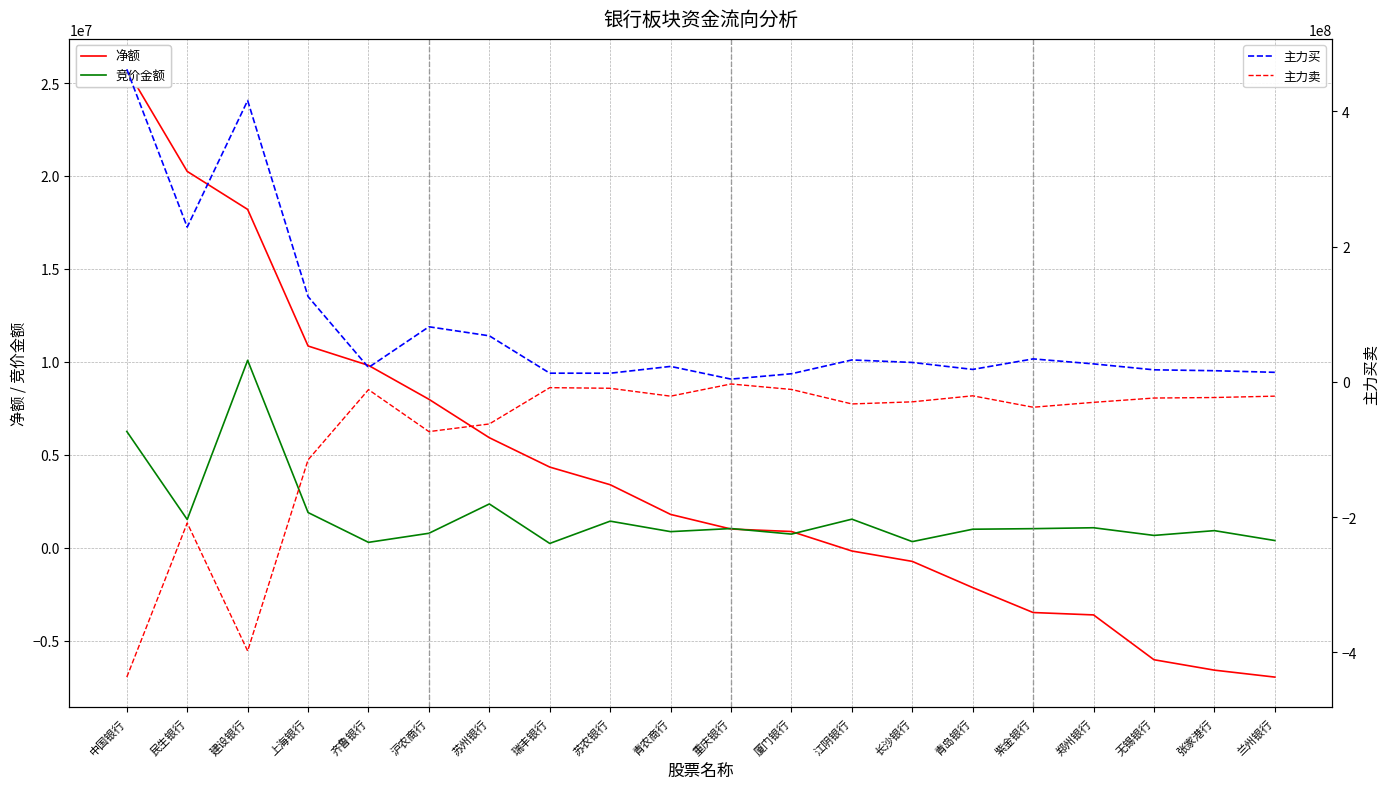

What is the label of the 20th point from the right?

中国银行